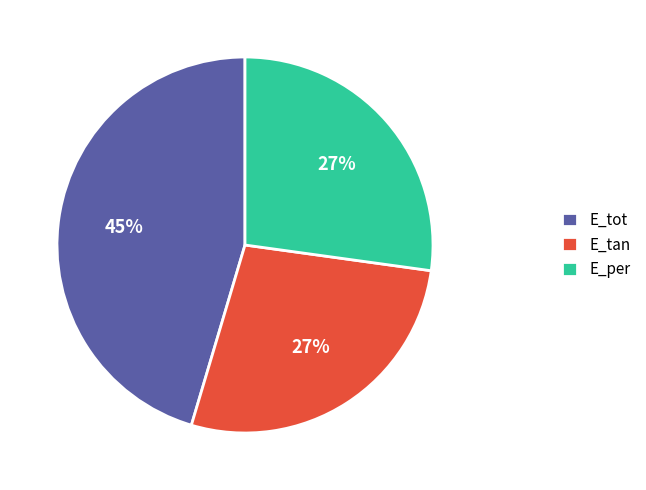

Which category has the biggest portion of the pie?

E_tot